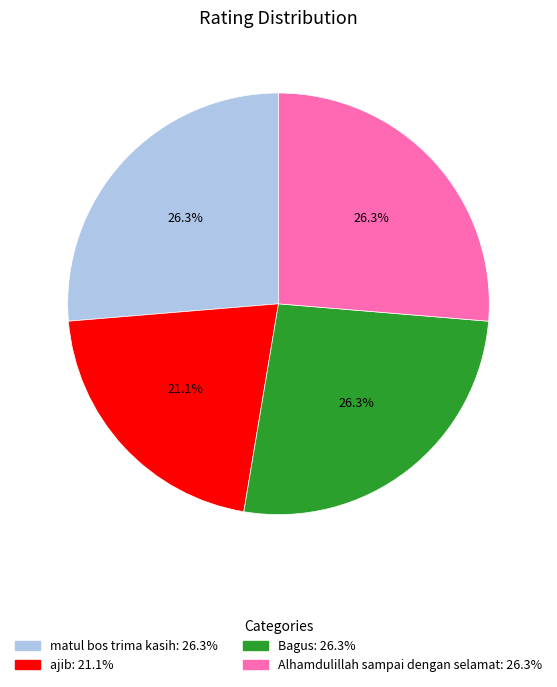

What percentage is the Alhamdulillah sampai dengan selamat slice, to the nearest percent?

26%